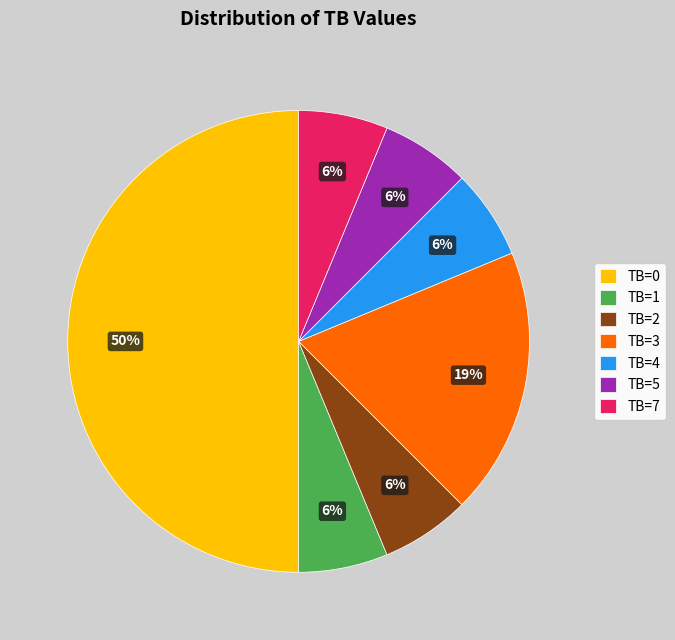

Approximately how many times larger is the value at TB=7 compared to TB=2?

1.0